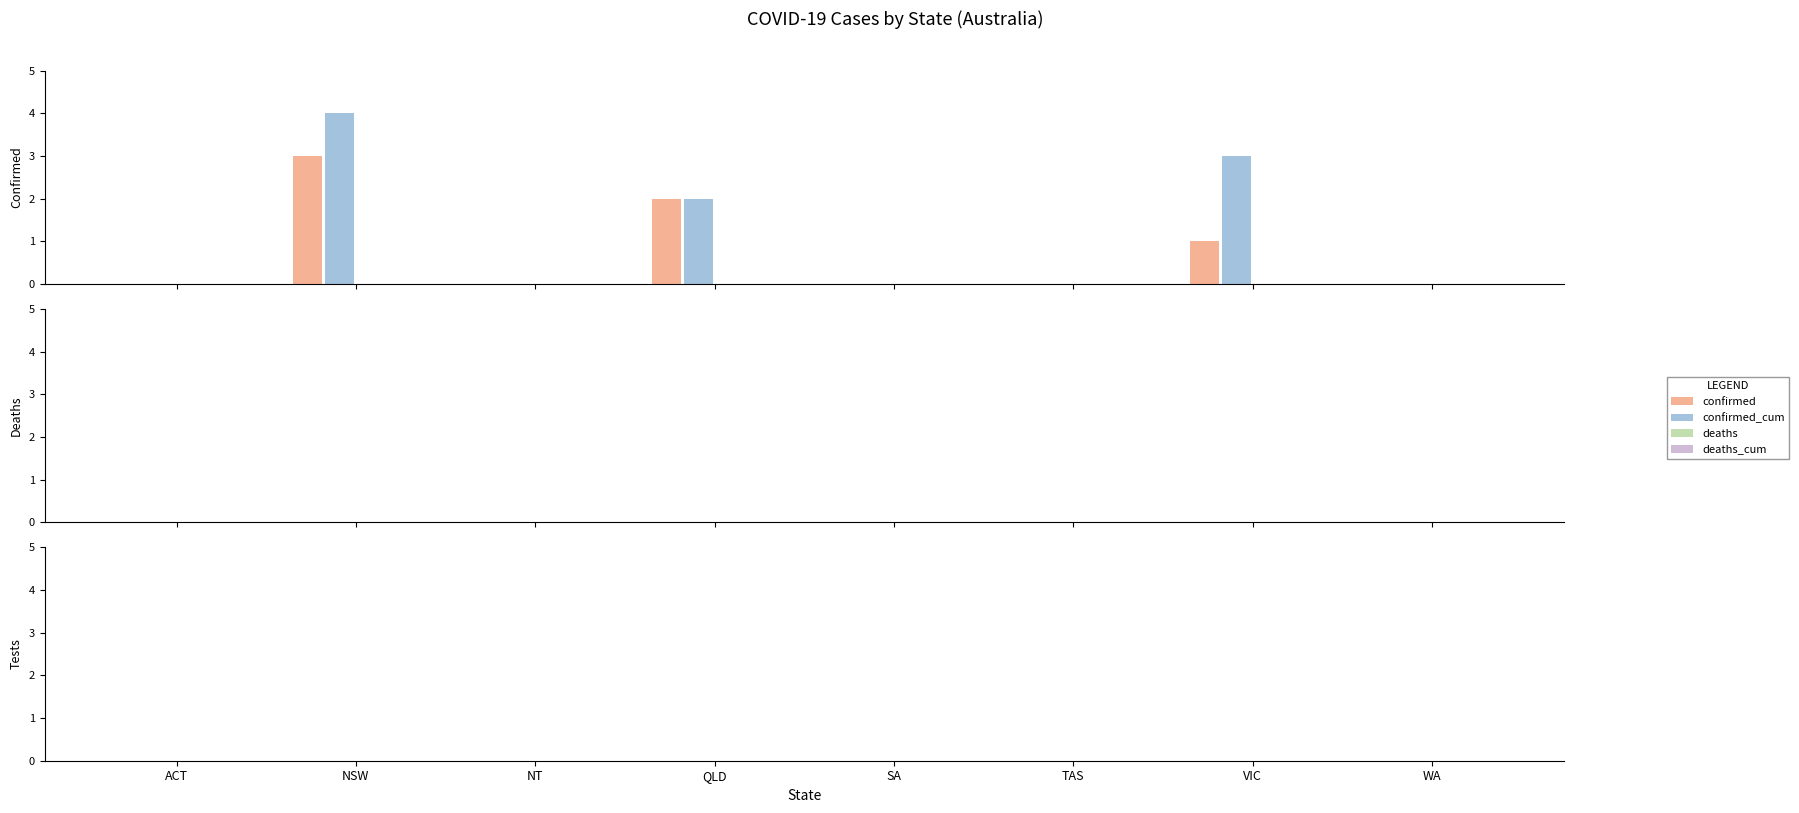

Which series has the largest total across all categories?

confirmed_cum